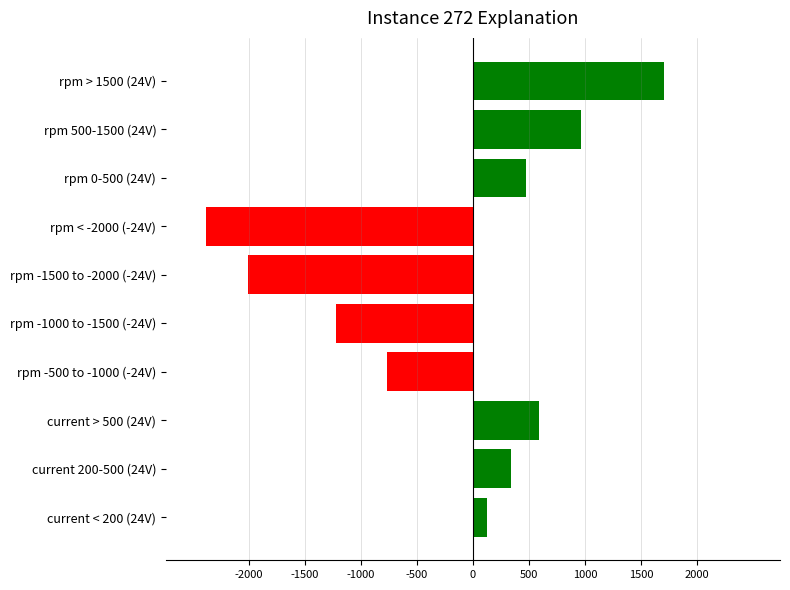

List the labels in order of value, smallest first.

rpm < -2000 (-24V), rpm -1500 to -2000 (-24V), rpm -1000 to -1500 (-24V), rpm -500 to -1000 (-24V), current < 200 (24V), current 200-500 (24V), rpm 0-500 (24V), current > 500 (24V), rpm 500-1500 (24V), rpm > 1500 (24V)